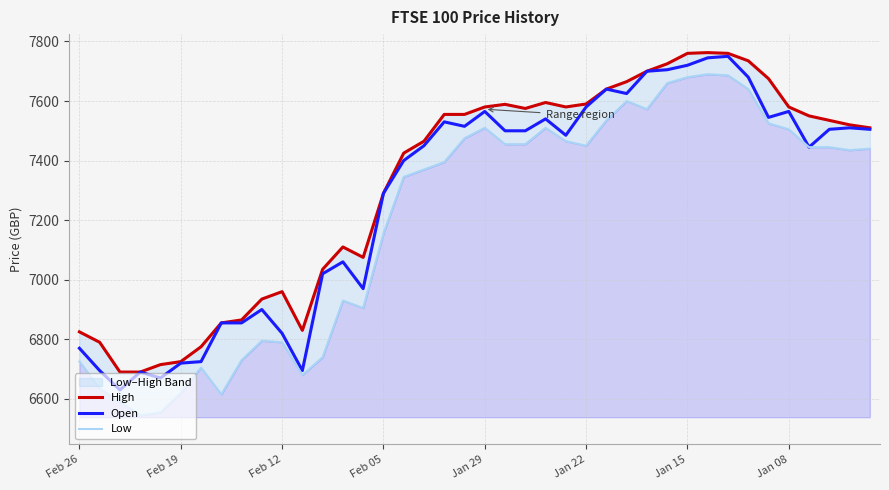

Where does the High series first go above 7535?

18